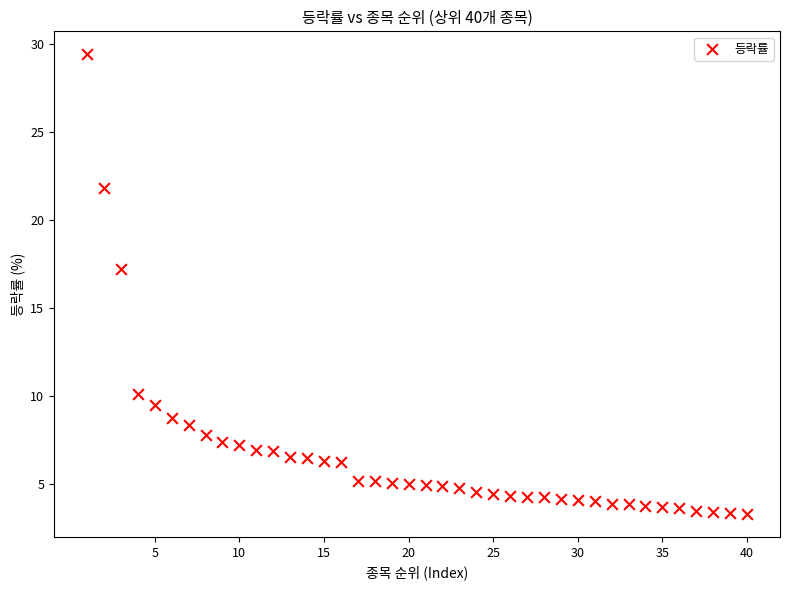

What Y value in the scatter plot is closest to 16?

17.2